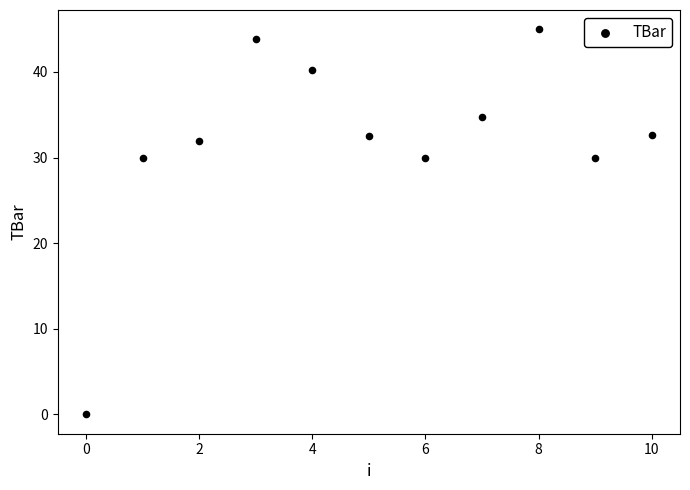

What is the range of Y values (max minus min)?

45.0